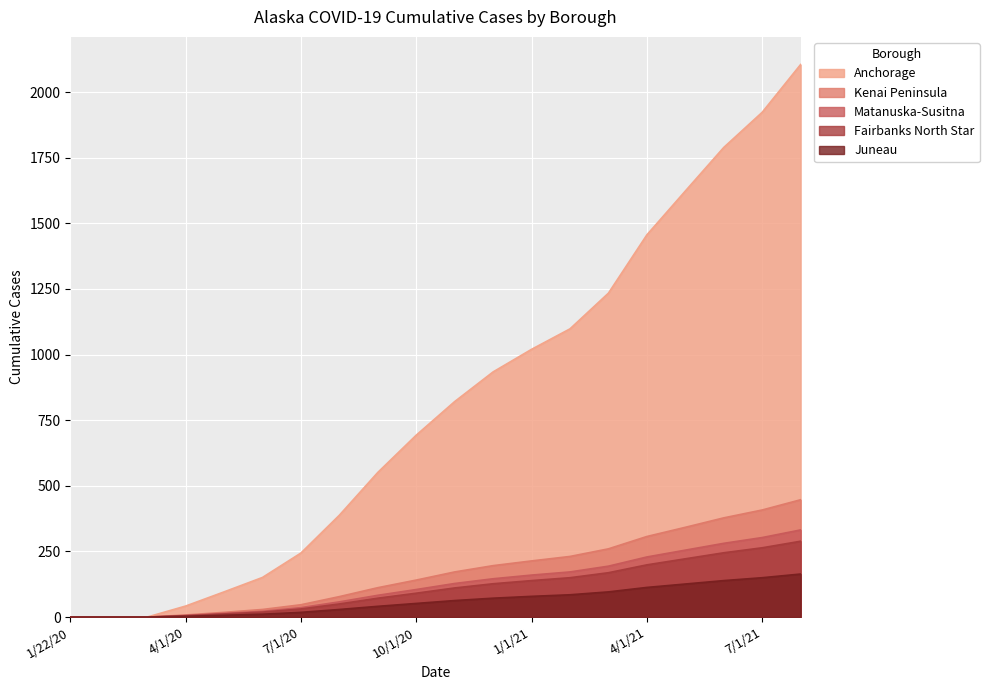

What is the difference between the maximum and minimum values in the Juneau series?

164